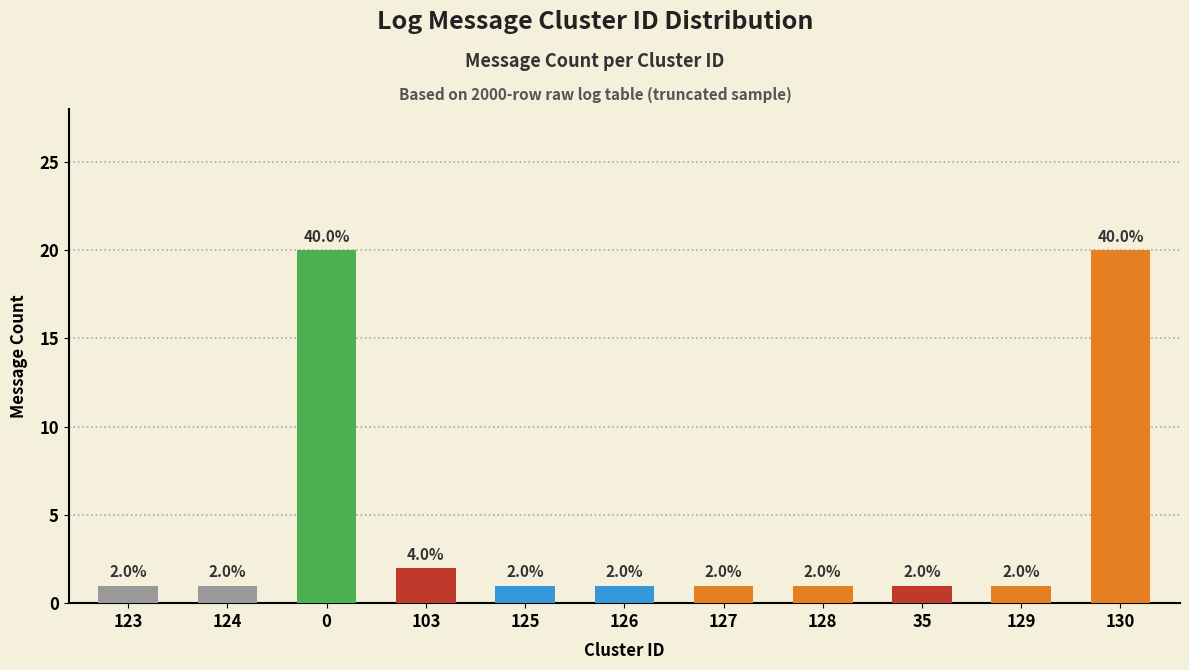

Which has a higher value, 130 or 124?

130